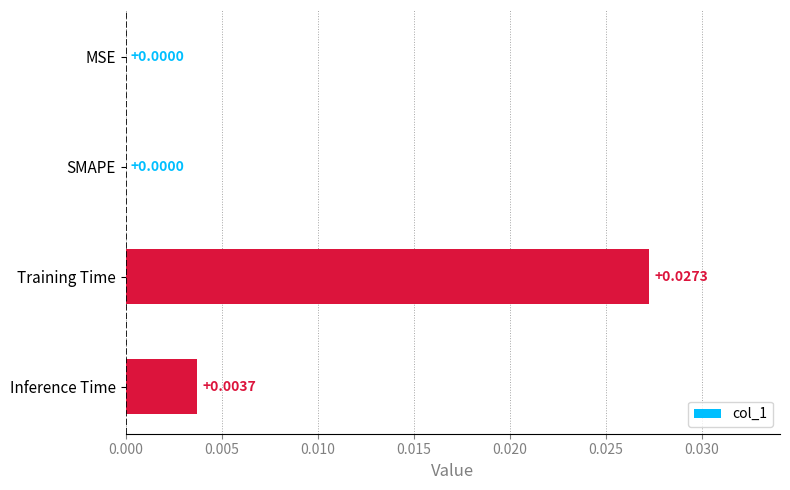

Between Training Time and SMAPE, which is larger?

Training Time